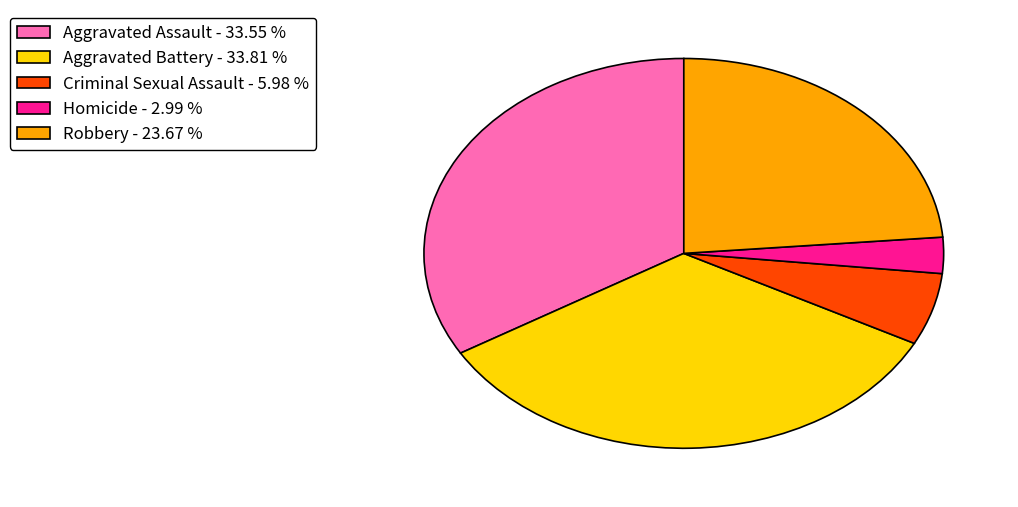

Is the sum of Homicide - 2.99 % and Criminal Sexual Assault - 5.98 % greater than half?

No